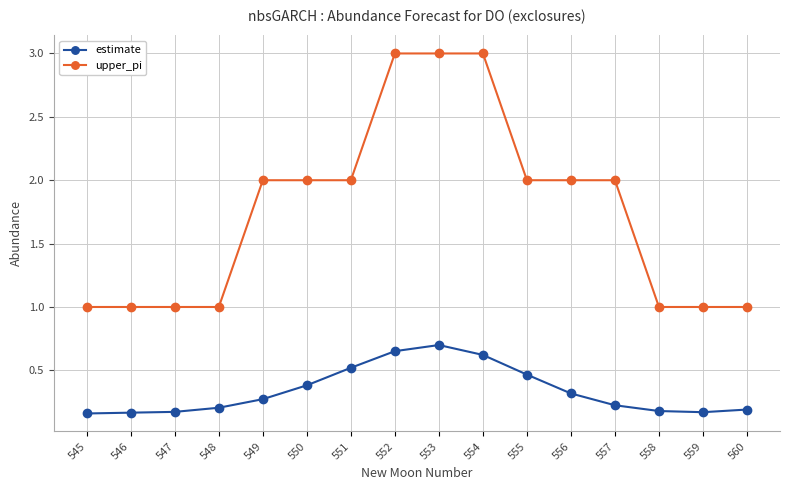

What is the sum of all upper_pi values?

28.0